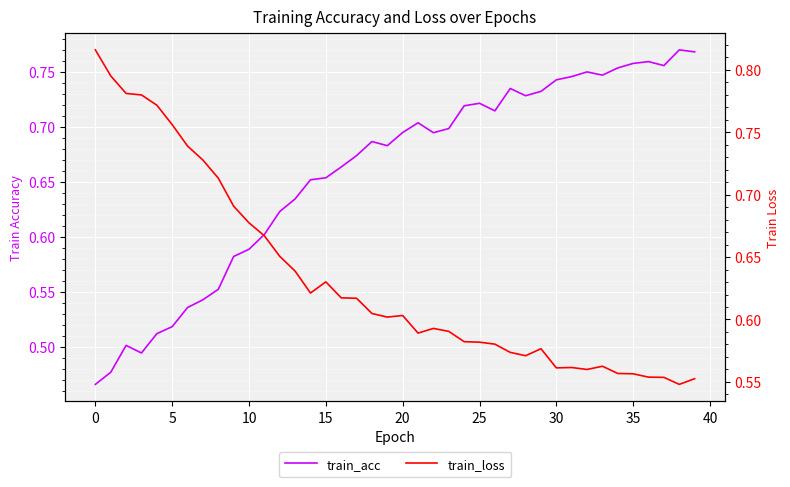

Reading left to right, extract all data points from this chart.

train_acc: 0.5	0.5	0.5	0.5	0.5	0.5	0.5	0.5	0.6	0.6	0.6	0.6	0.6	0.6	0.7	0.7	0.7	0.7	0.7	0.7	0.7	0.7	0.7	0.7	0.7	0.7	0.7	0.7	0.7	0.7	0.7	0.7	0.8	0.7	0.8	0.8	0.8	0.8	0.8	0.8
train_loss: 0.8	0.8	0.8	0.8	0.8	0.8	0.7	0.7	0.7	0.7	0.7	0.7	0.7	0.6	0.6	0.6	0.6	0.6	0.6	0.6	0.6	0.6	0.6	0.6	0.6	0.6	0.6	0.6	0.6	0.6	0.6	0.6	0.6	0.6	0.6	0.6	0.6	0.6	0.5	0.6